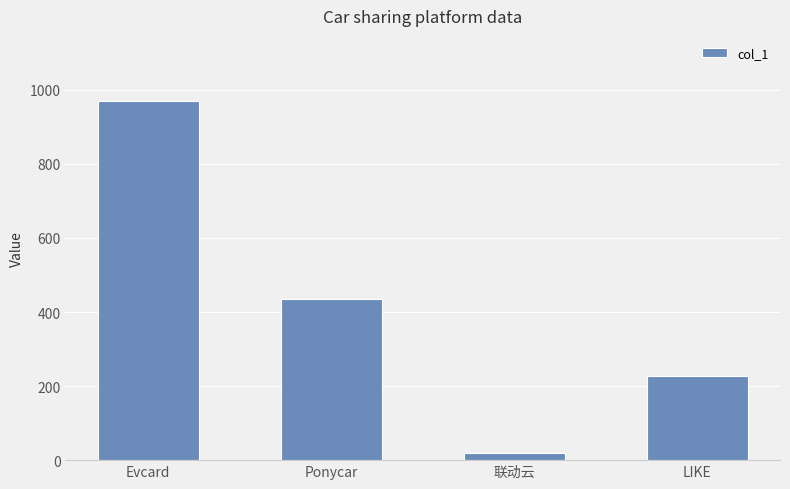

Reading left to right, list all the values displayed in this chart.

Evcard=971.0	Ponycar=434.0	联动云=18.0	LIKE=227.9